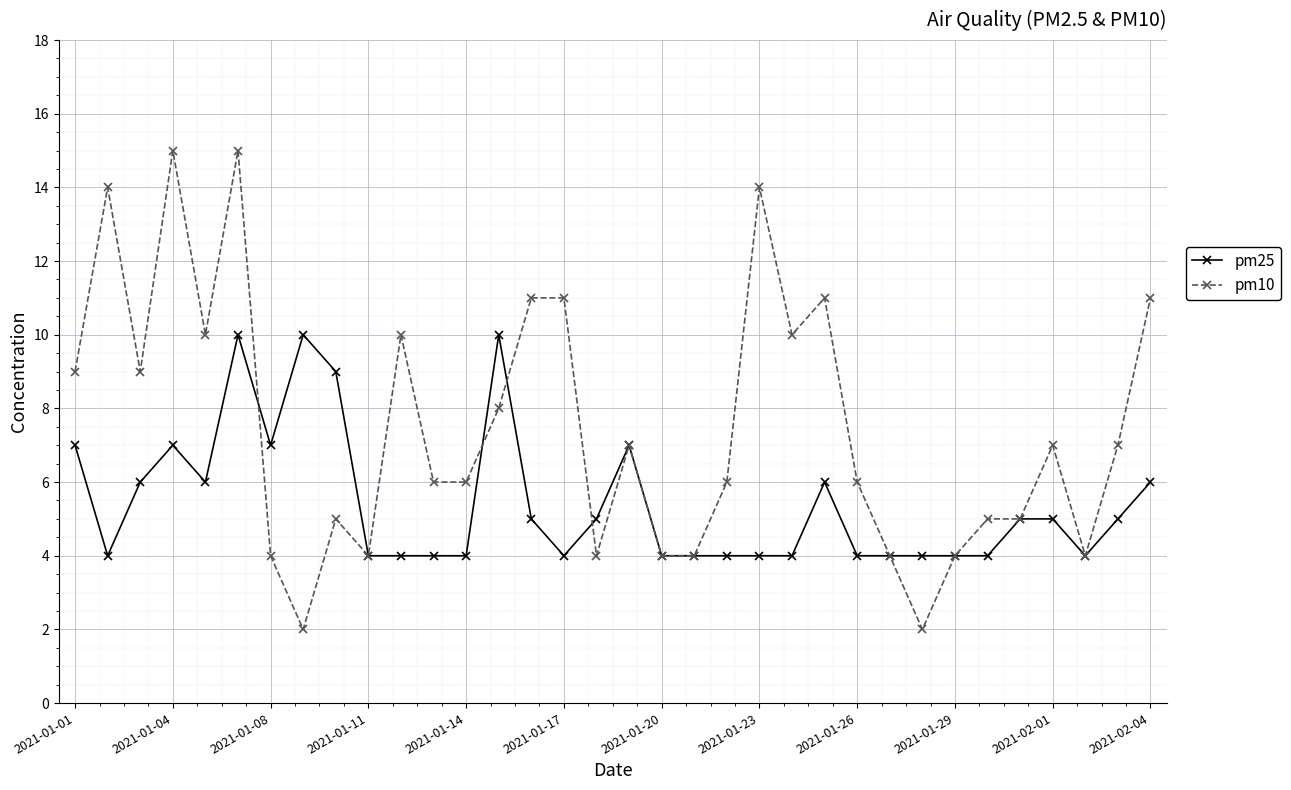

True or false: pm25 has more than 2 points higher than both neighbors.

True